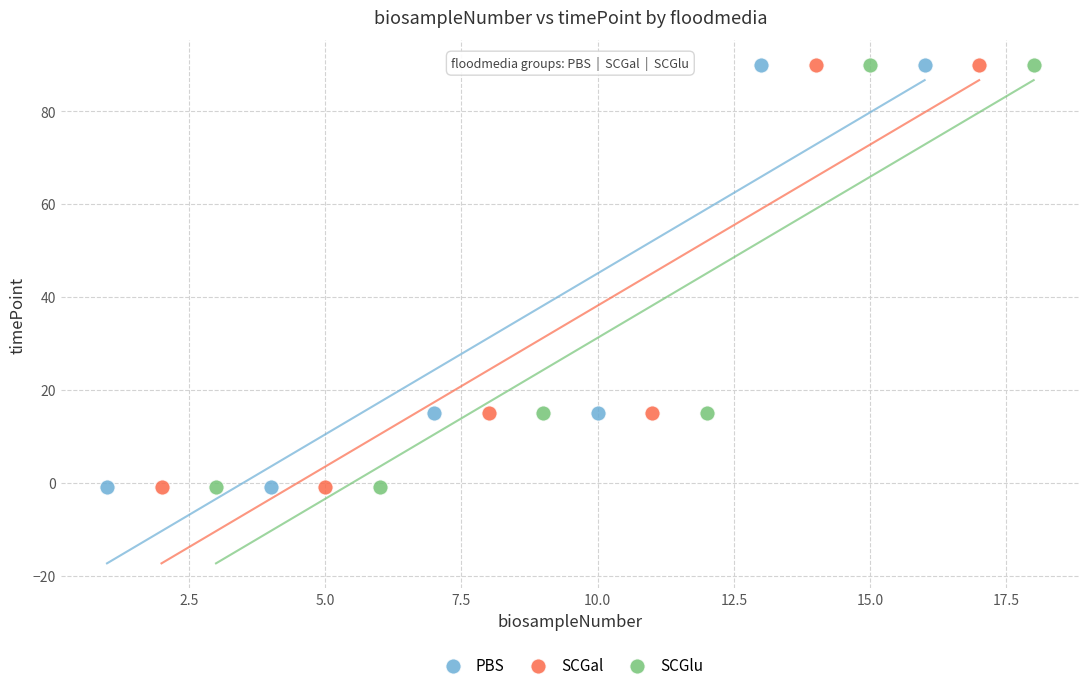

What are all the series names shown in the legend?

PBS, SCGal, SCGlu